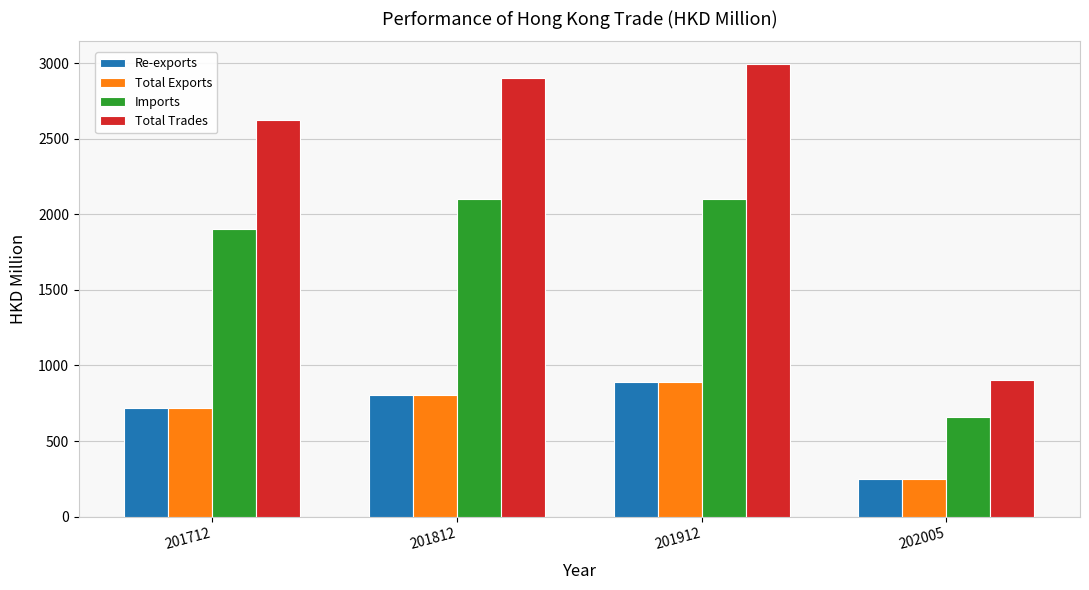

How many bars are there in each group?

4